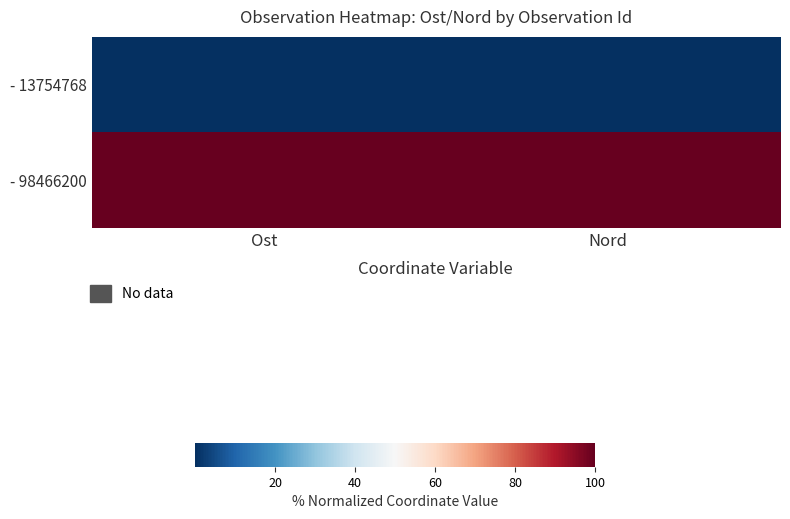

Rank the series by their maximum value, from highest to lowest.

- 98466200, - 13754768